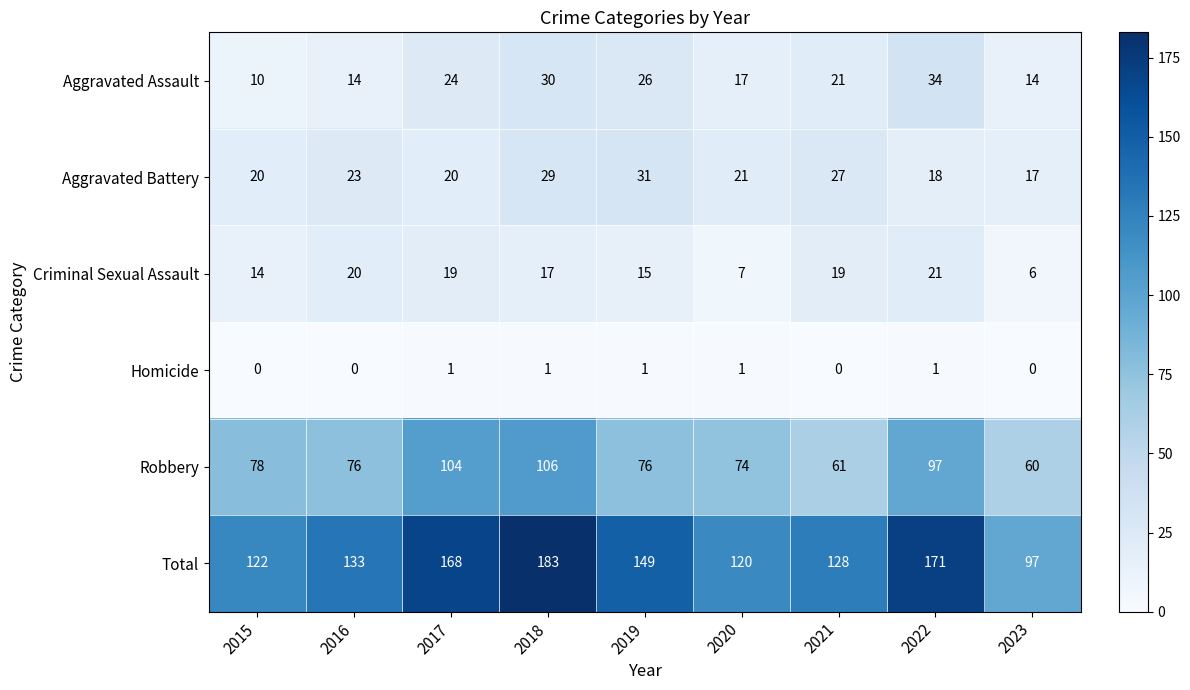

At which label does Aggravated Assault reach its minimum?

2015